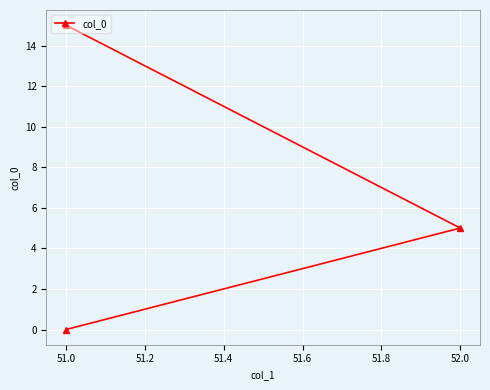

Approximately how many times larger is the value at 52.0 compared to 51.0?

0.3